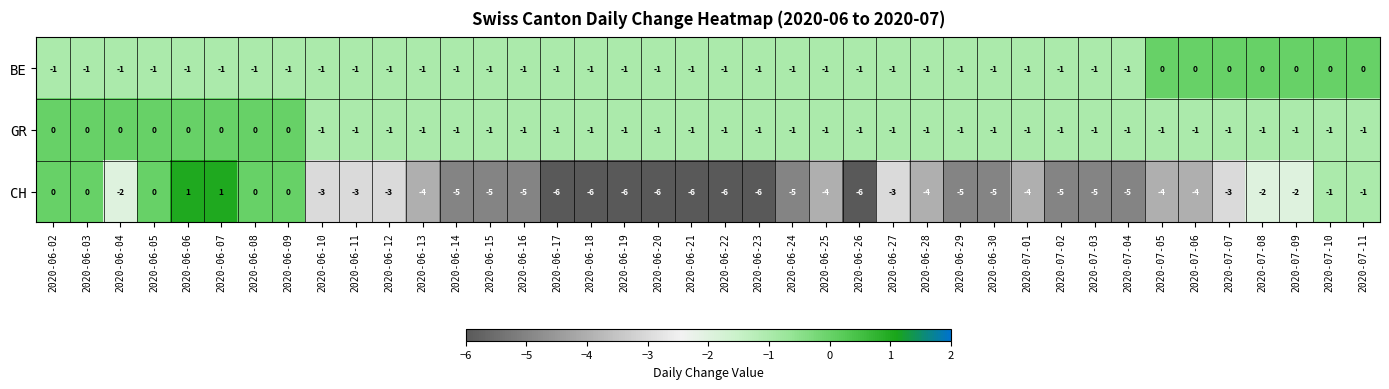

Count the CH values in the range -5 to -2.

23